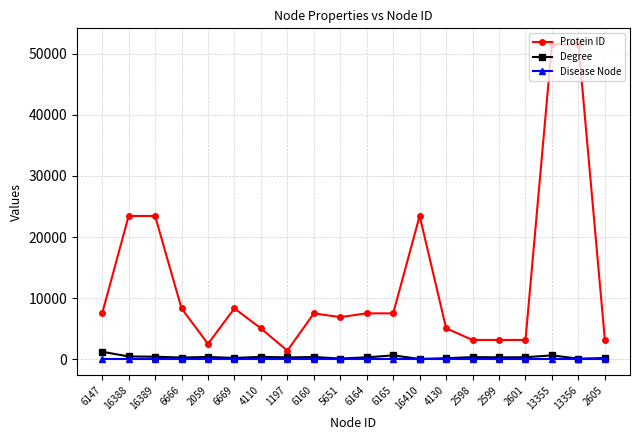

What is the difference between the highest and lowest values at 4130?

5094